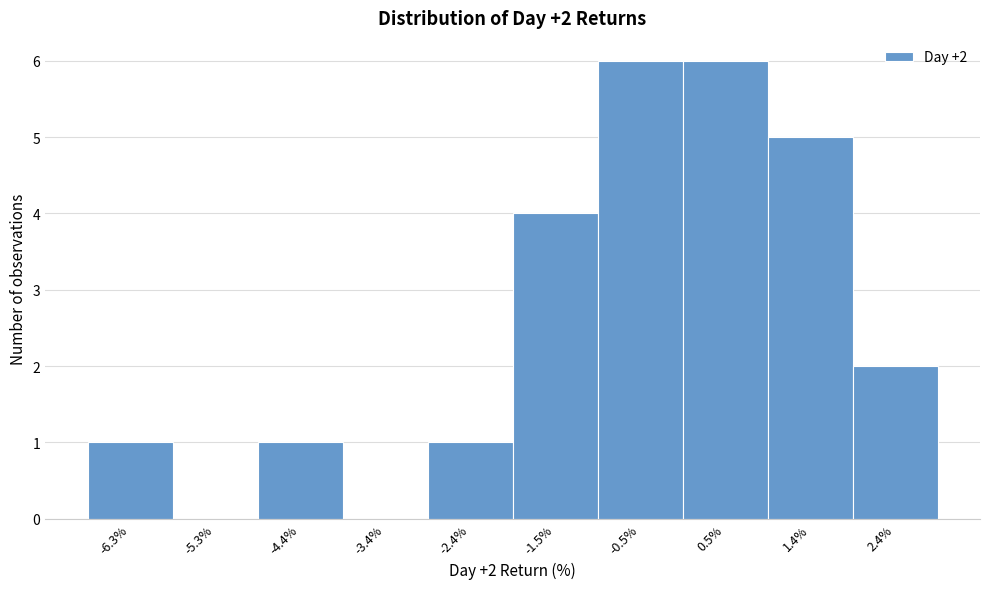

Reading left to right, transcribe all the data shown in this chart.

-6.3%=1	-5.3%=0	-4.4%=1	-3.4%=0	-2.4%=1	-1.5%=4	-0.5%=6	0.5%=6	1.4%=5	2.4%=2